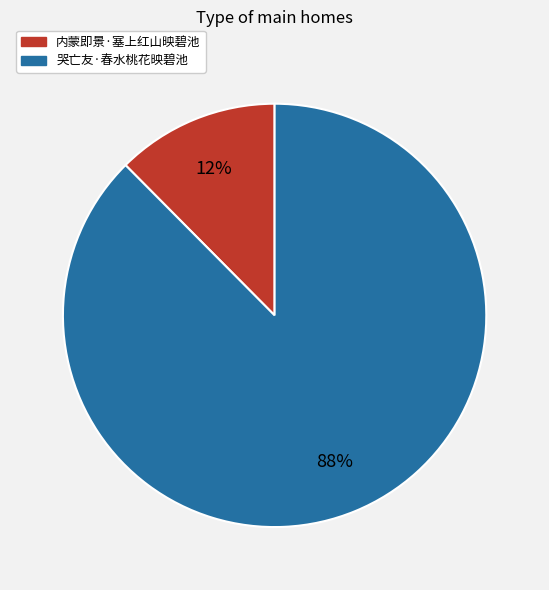

To the nearest percent, what percentage of the pie is 哭亡友·春水桃花映碧池?

88%